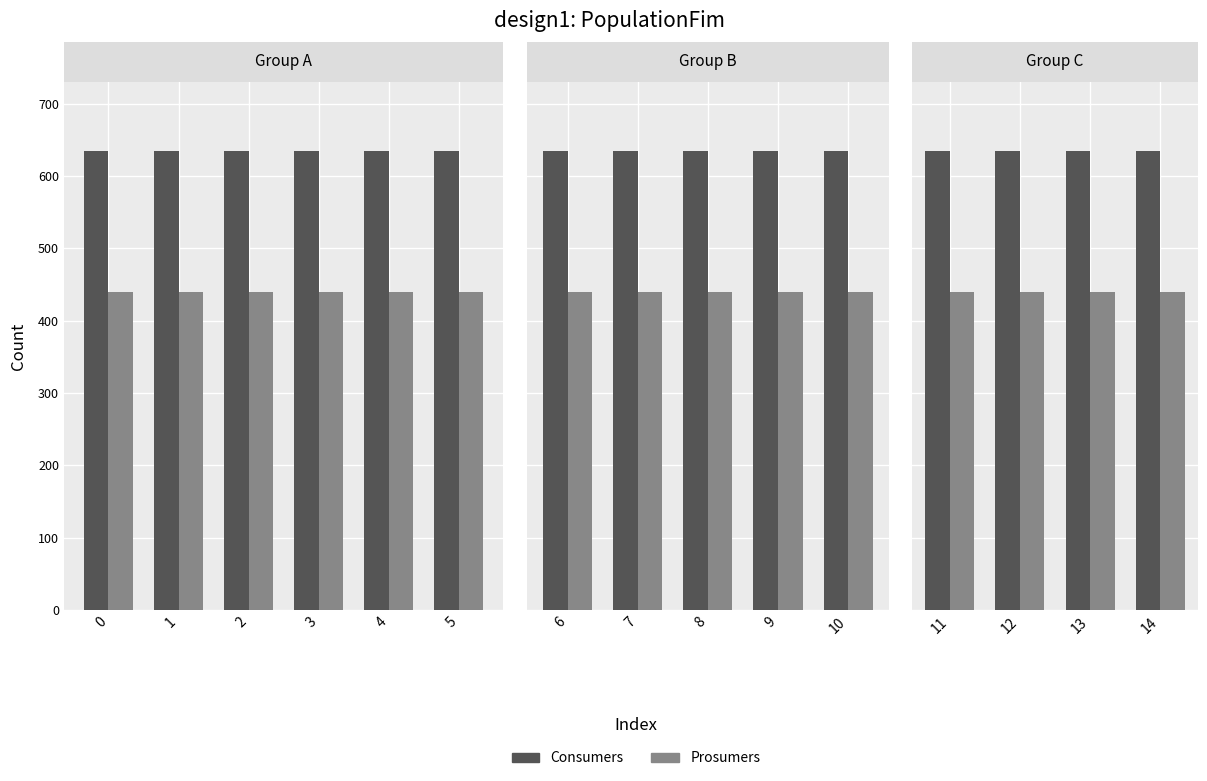

How many series are shown in this chart?

2